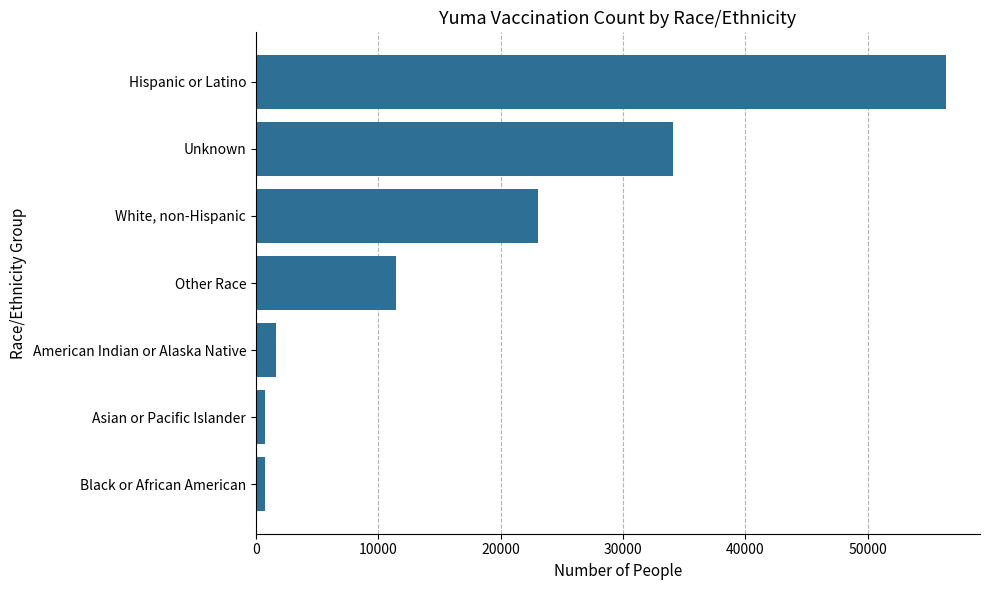

Rank the categories by value from highest to lowest.

Hispanic or Latino, Unknown, White, non-Hispanic, Other Race, American Indian or Alaska Native, Asian or Pacific Islander, Black or African American